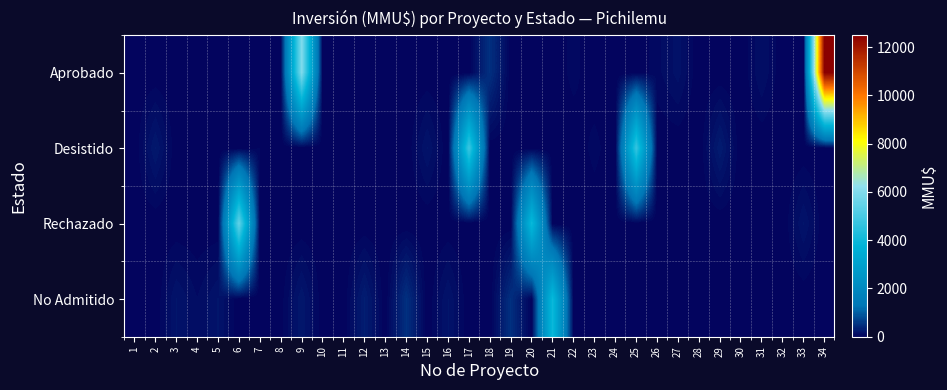

Which has a higher value, 21 or 9?

9